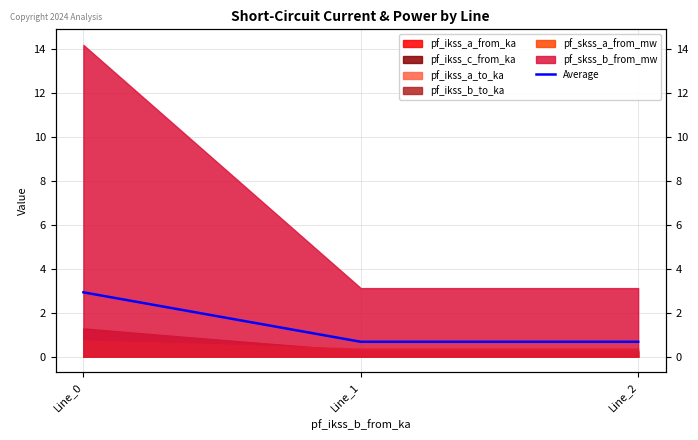

Reading left to right, list all the values displayed in this chart.

Line_0=2.9	Line_1=0.7	Line_2=0.7